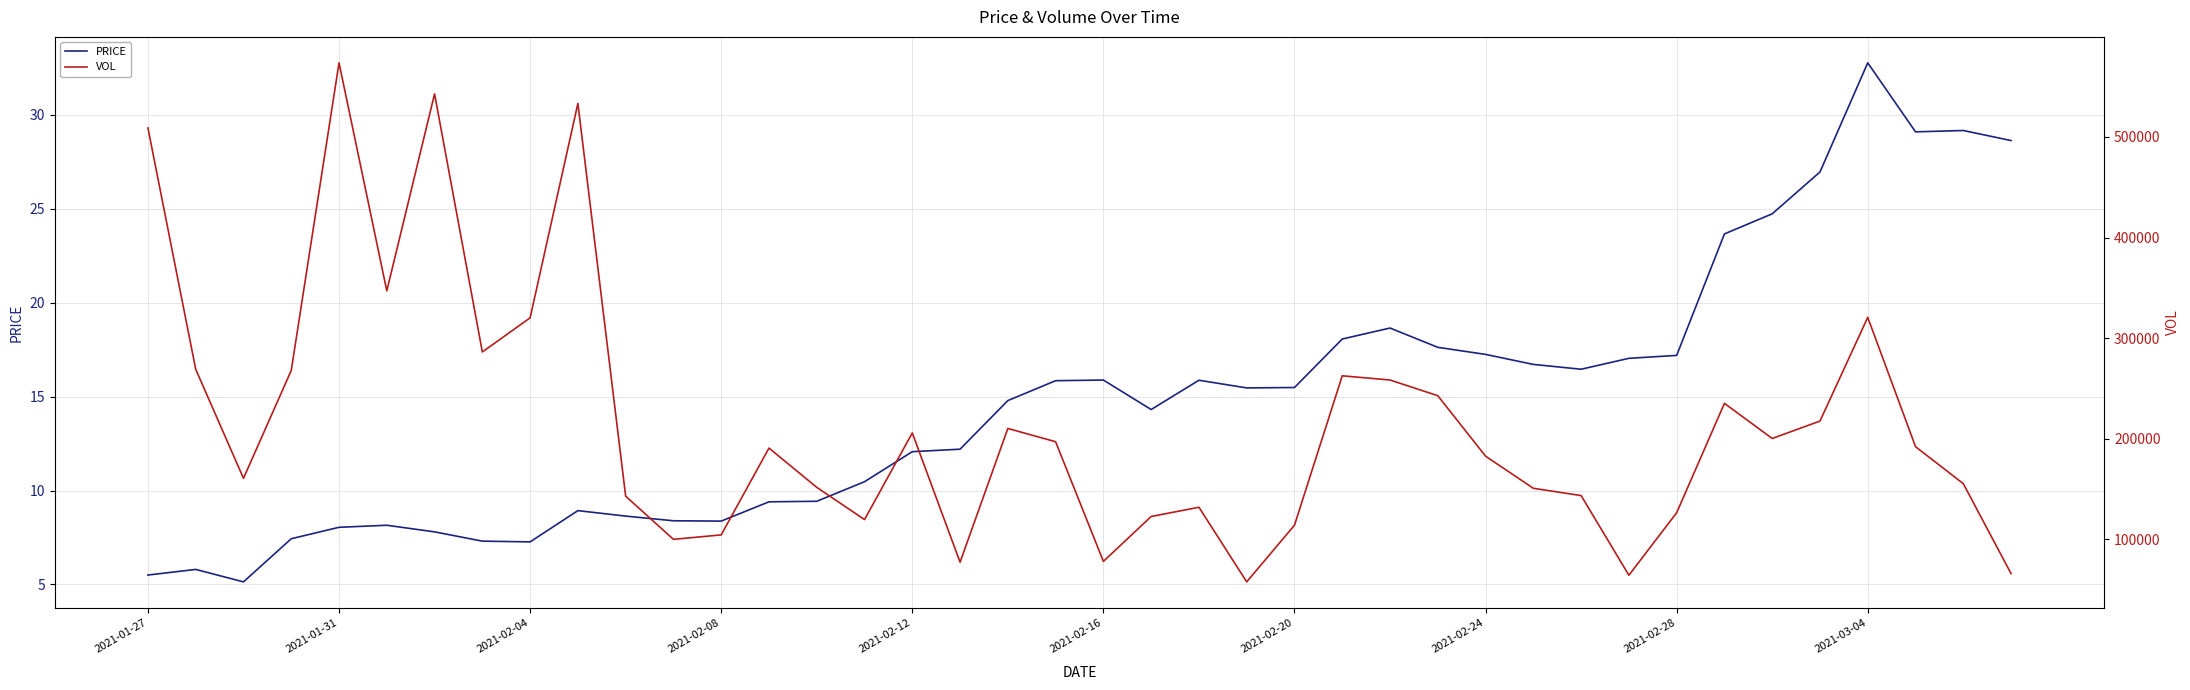

Does the chart have visible grid lines?

Yes